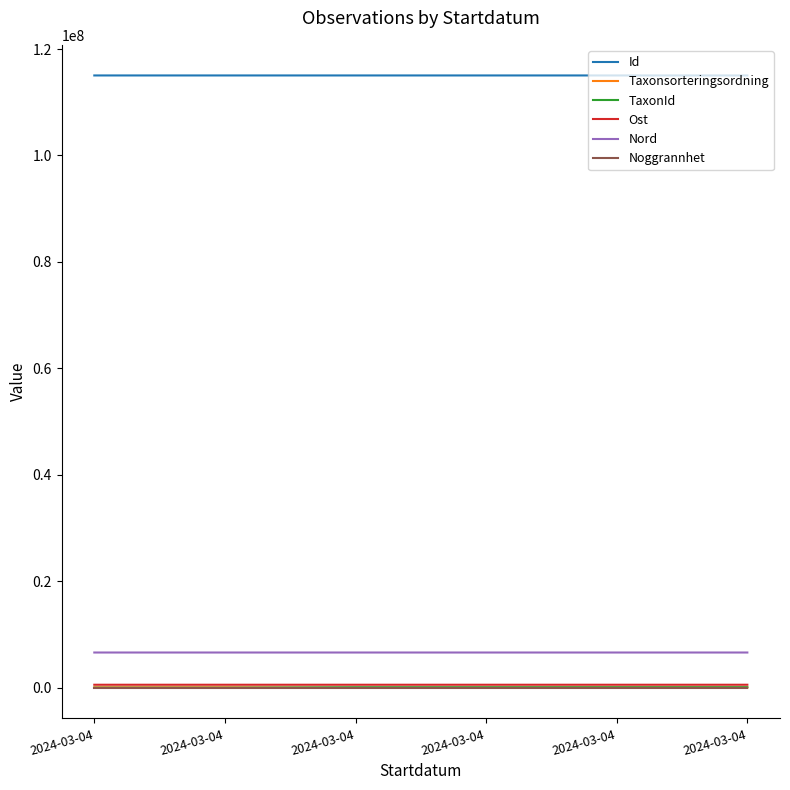

Which category has the highest value in the Noggrannhet series?

2024-03-04